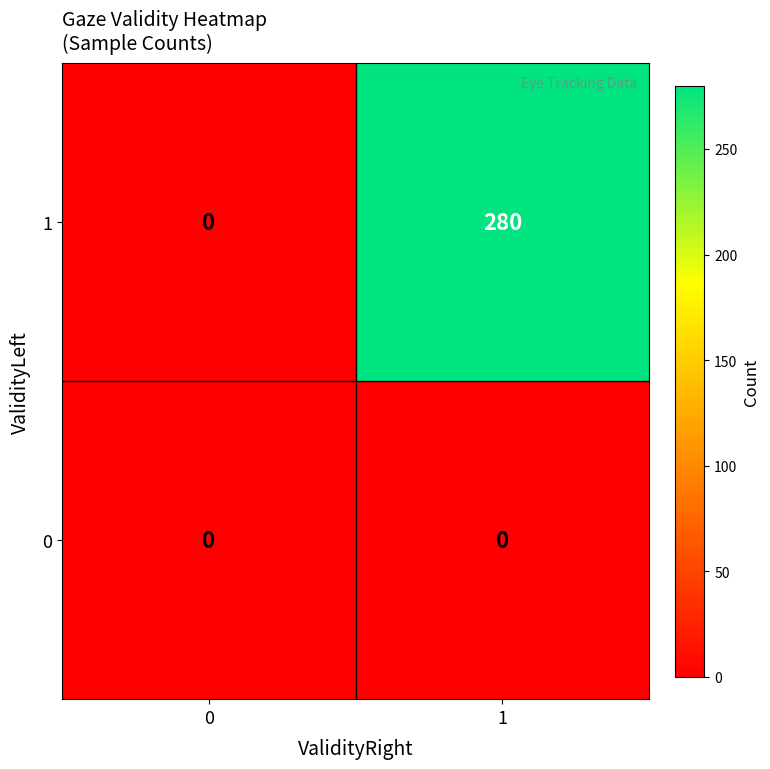

Is it true that 1 equals 103 at 0?

False